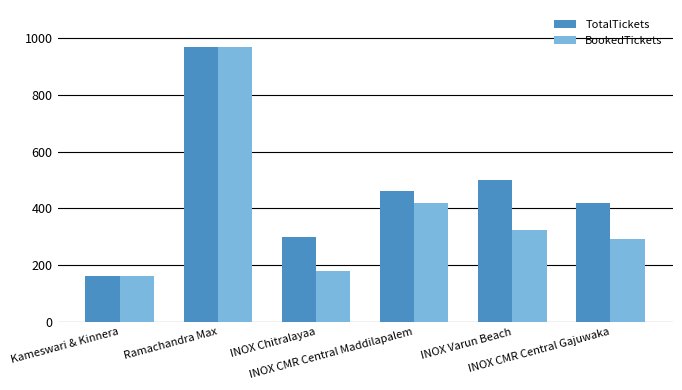

At how many categories does at least one series exceed 407?

4